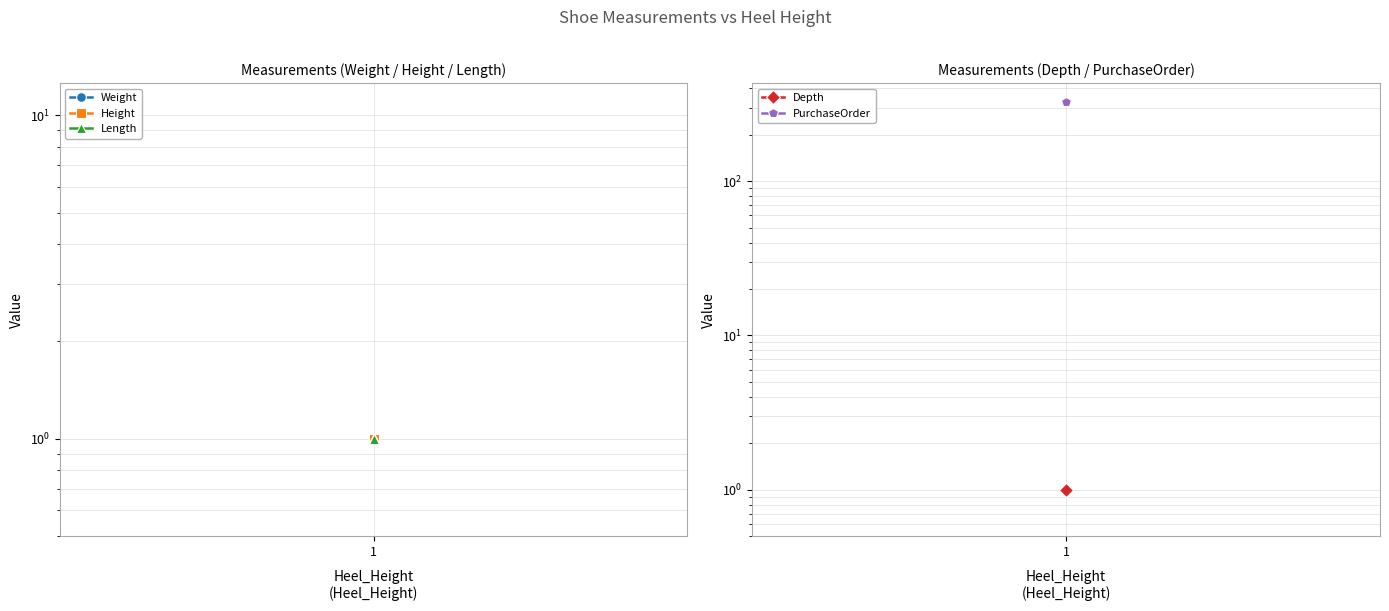

True or false: Depth has more than 1 interior local peaks.

False